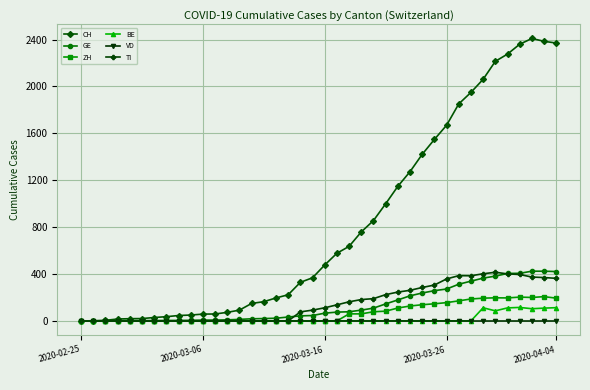

Which series has the largest total across all categories?

CH